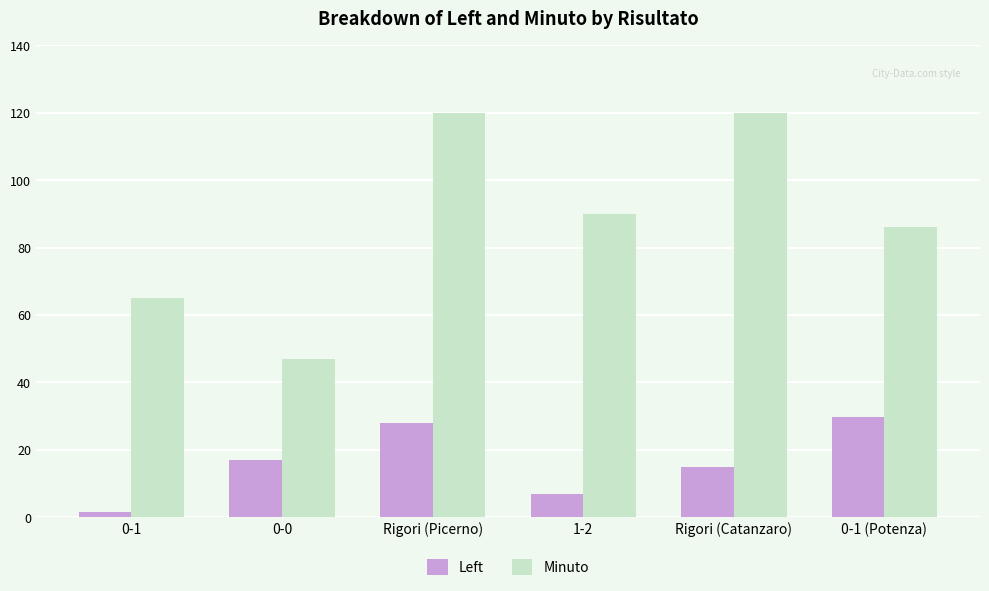

At which label is Left closest to 15?

Rigori (Catanzaro)